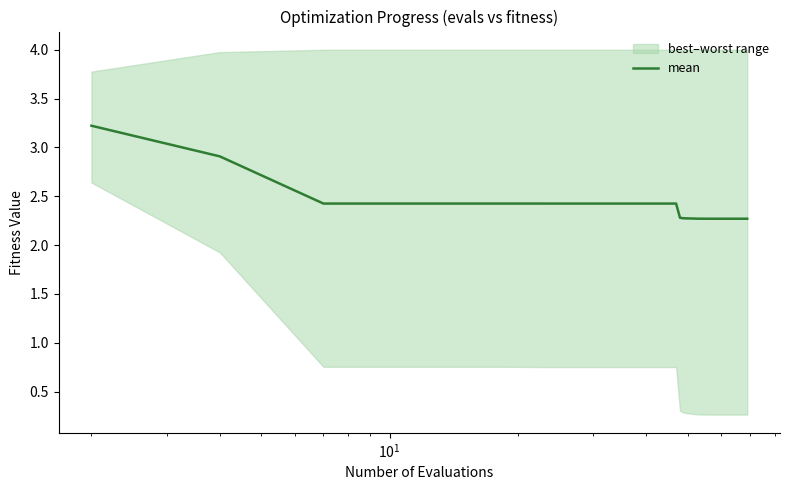

What is the maximum value for mean?

3.2